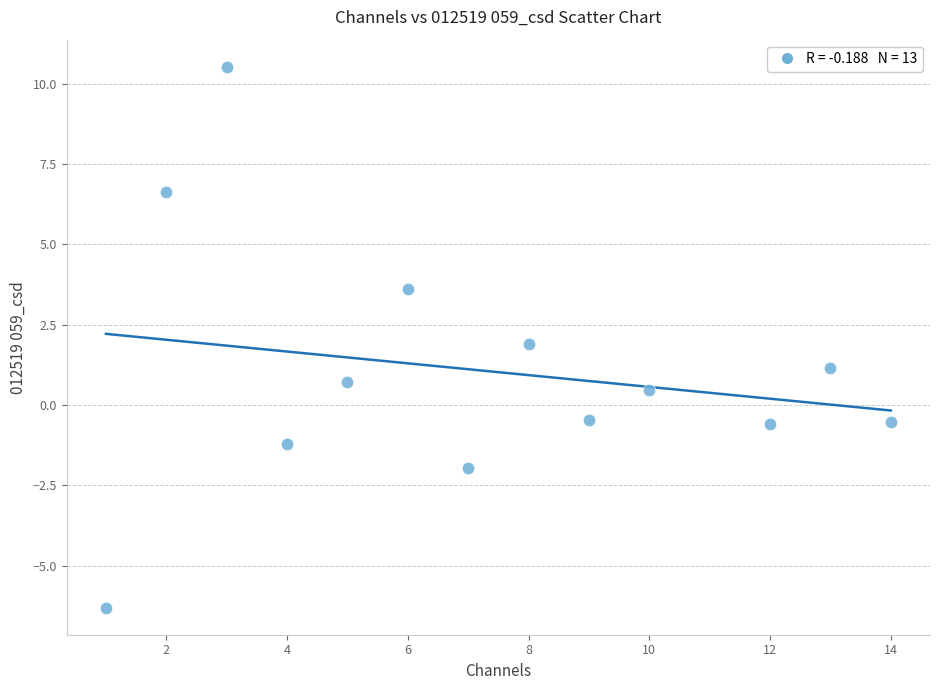

What is the range of Y values (max minus min)?

16.8